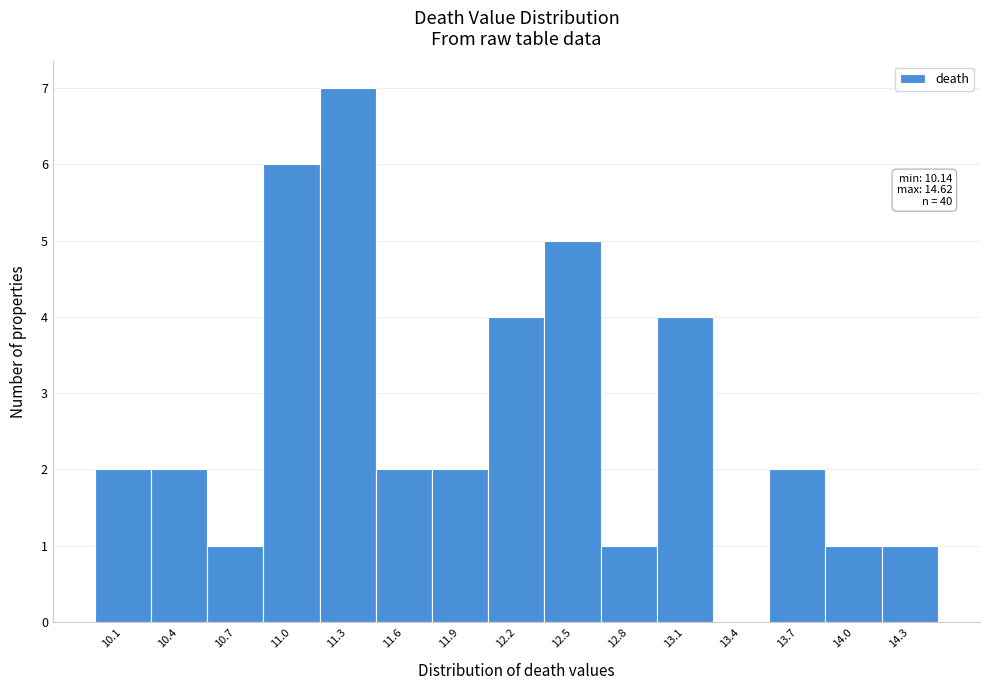

Reading right to left, transcribe all the data shown in this chart.

14.3=1	14.0=1	13.7=2	13.4=0	13.1=4	12.8=1	12.5=5	12.2=4	11.9=2	11.6=2	11.3=7	11.0=6	10.7=1	10.4=2	10.1=2